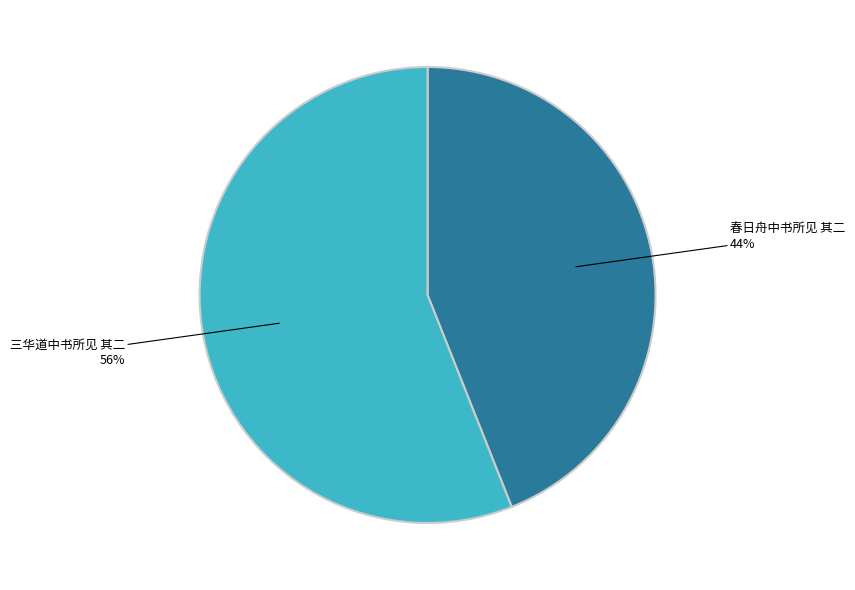

True or false: 三华道中书所见 其二 accounts for 56% of the total.

True